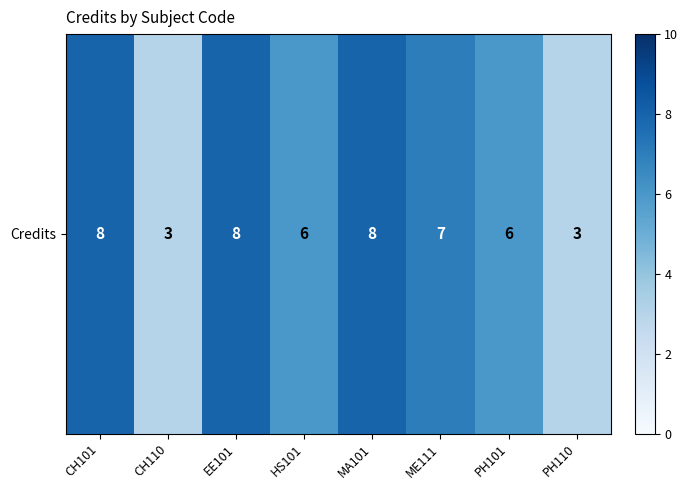

What is the greatest value displayed?

8